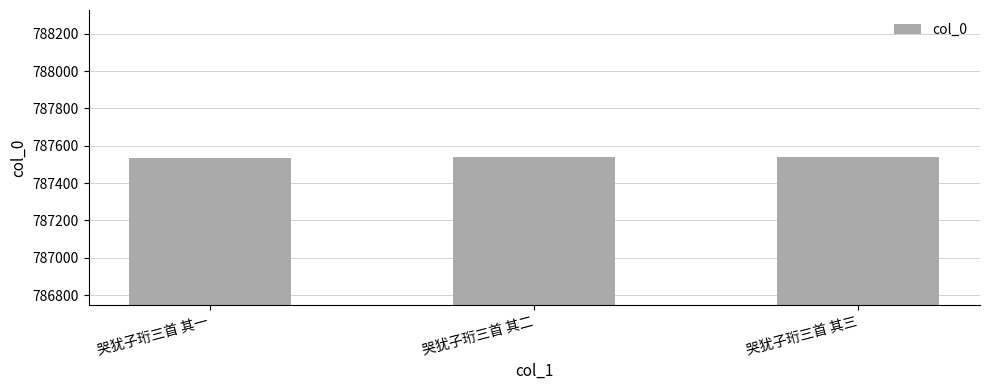

What is the ratio of the value at 哭犹子珩三首 其三 to the value at 哭犹子珩三首 其二?

1.0